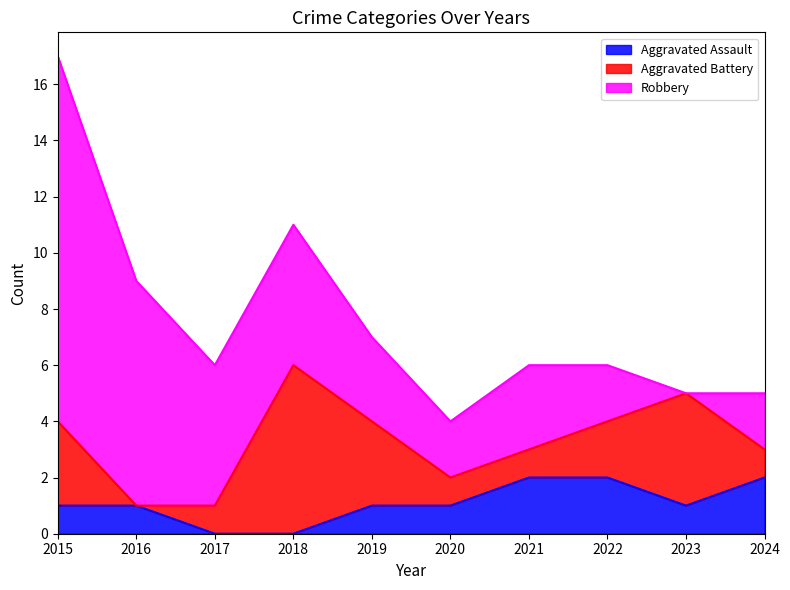

After their last crossing, which series has the higher values: Aggravated Battery or Aggravated Assault?

Aggravated Assault